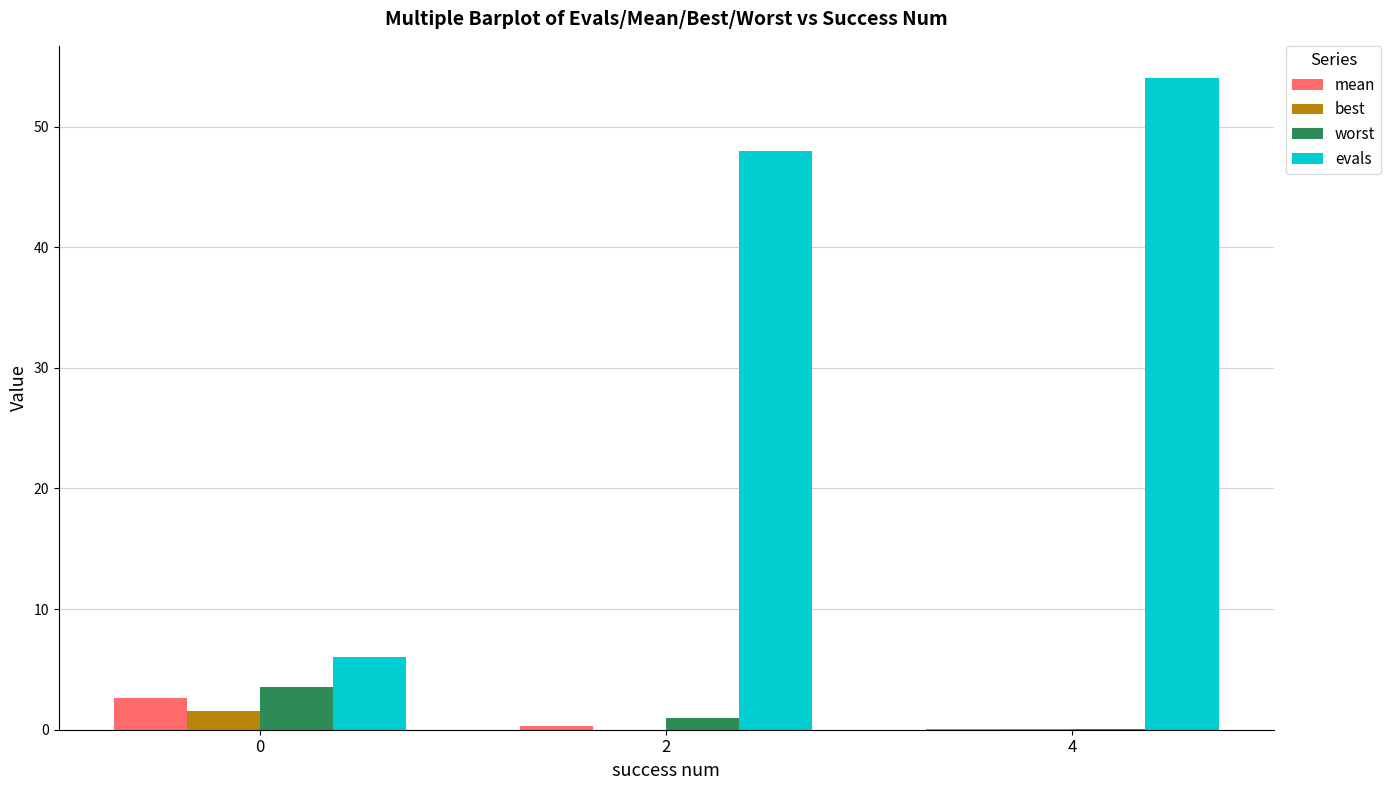

At which category is the sum across all series the highest?

4